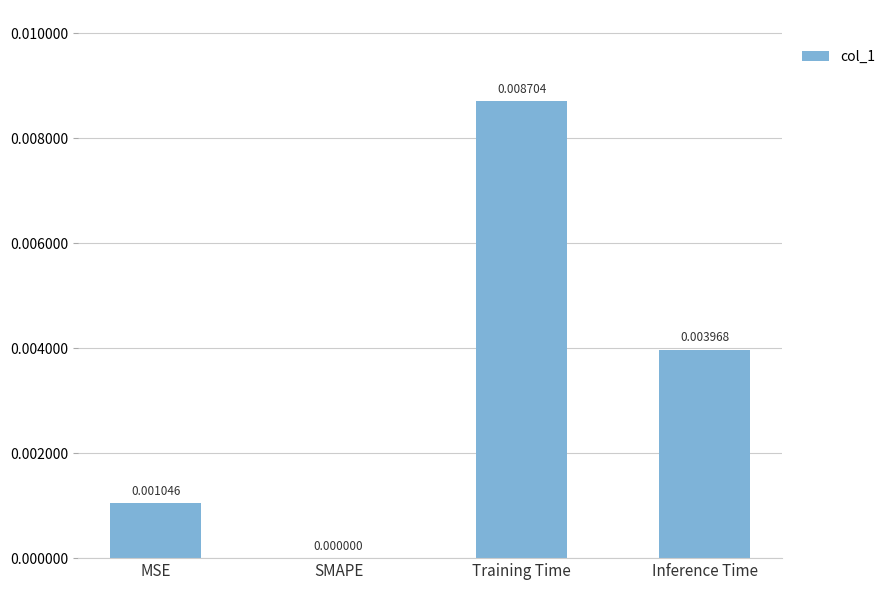

Count the values in the range 0 to 1.

4